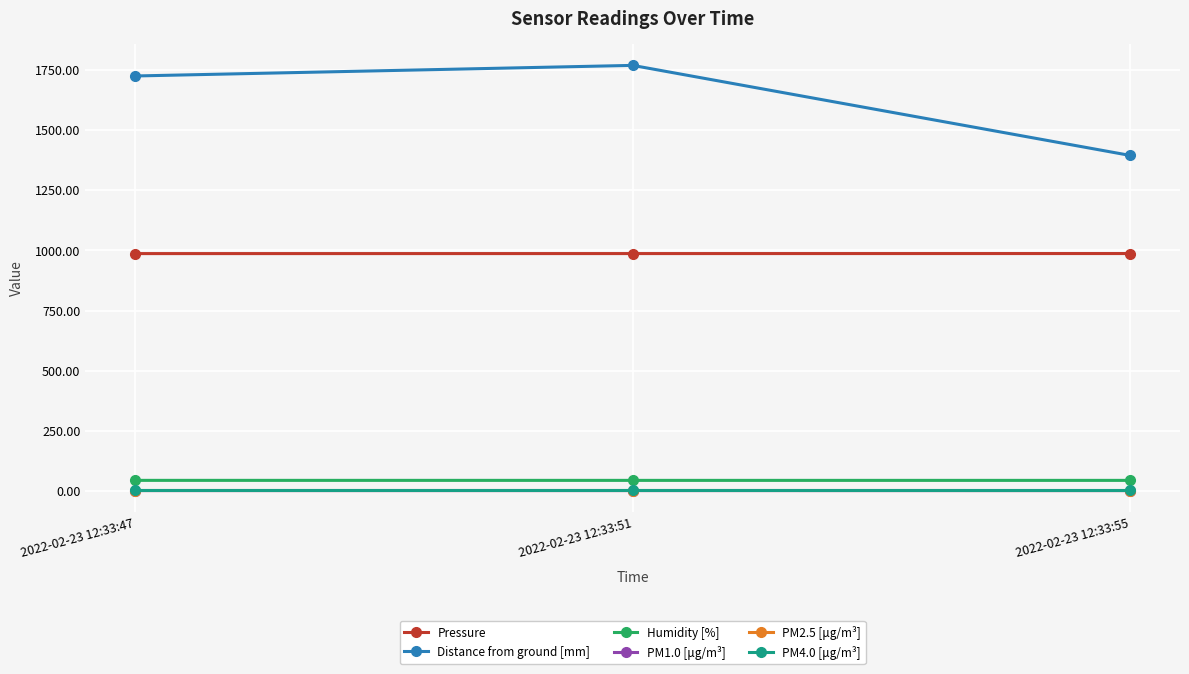

What is the average value of the PM4.0 [μg/m³] series?

2.7